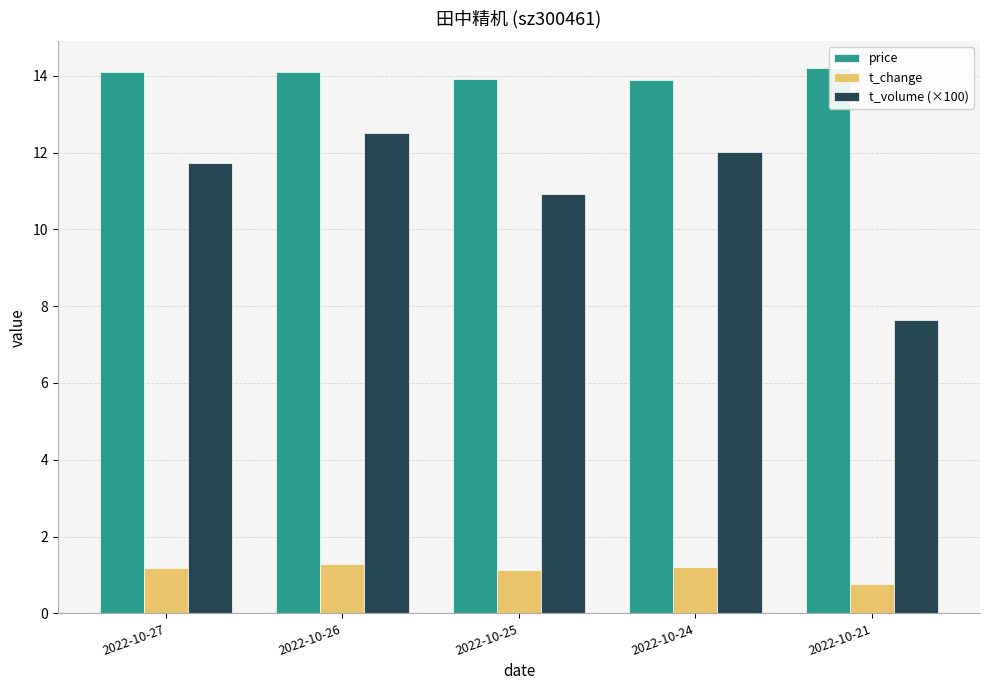

Rank the series by their average value, from lowest to highest.

t_change, t_volume (×100), price